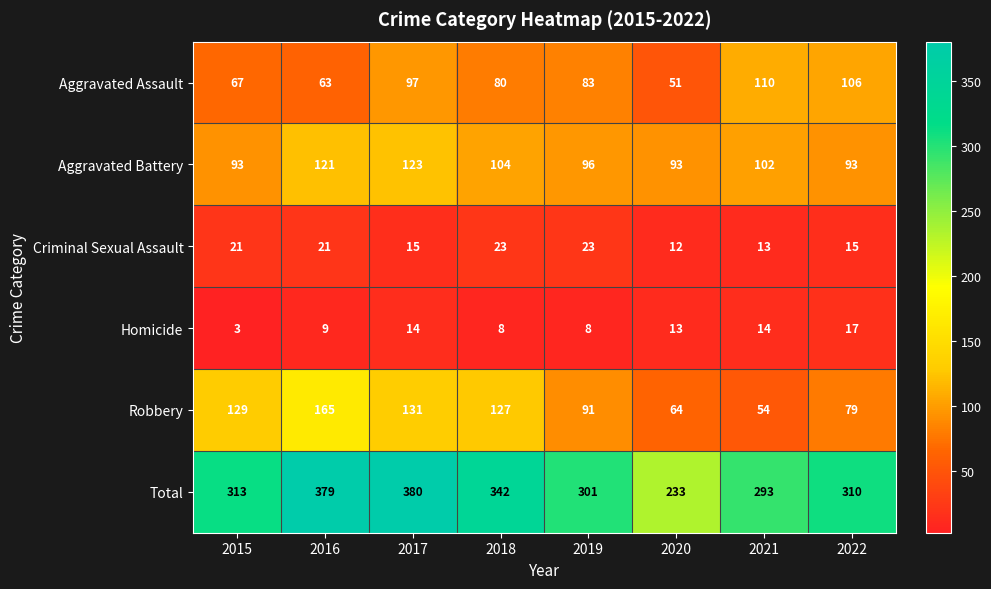

At which category does the chart reach its peak across all series?

2017